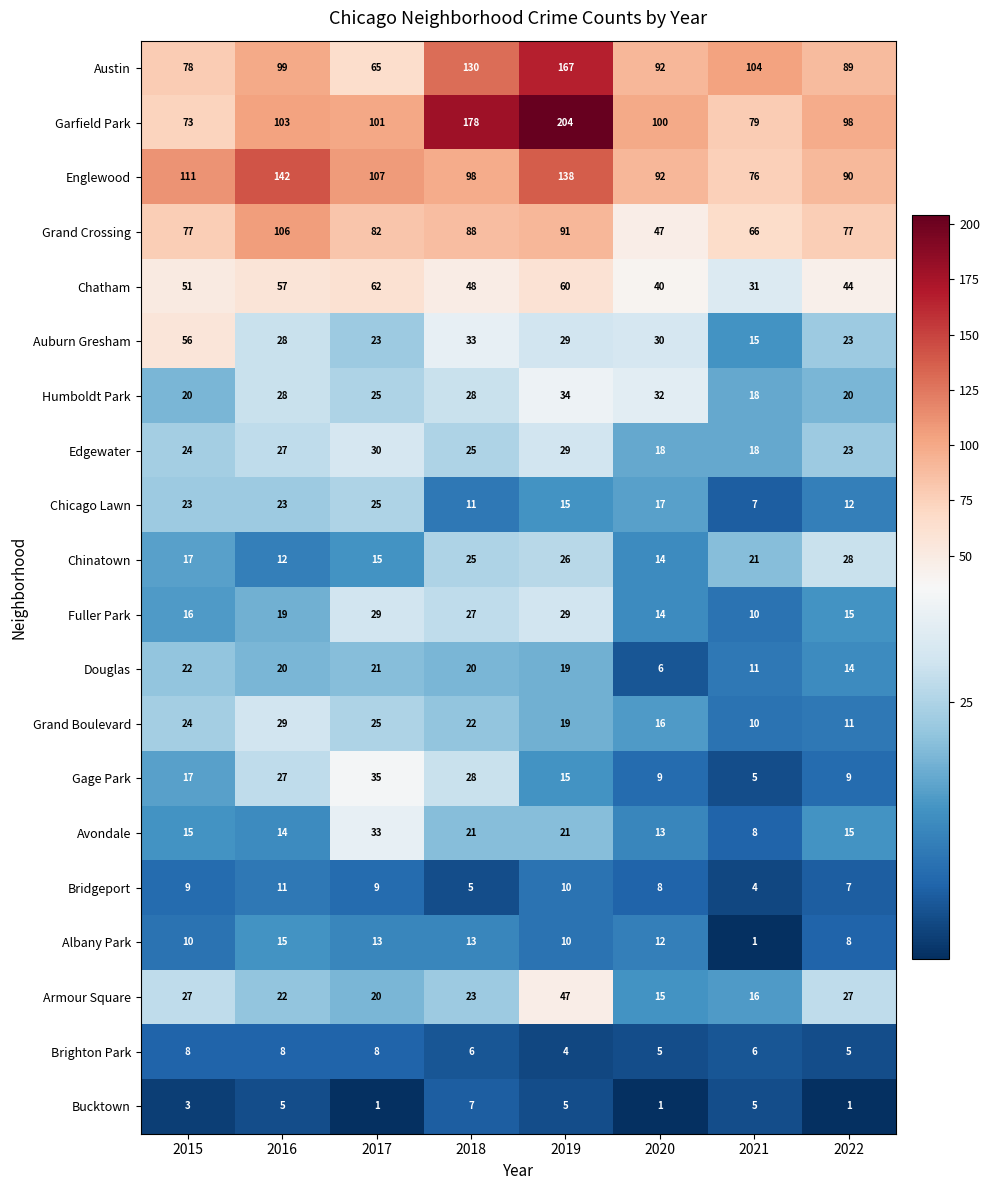

What is the total value across all series at 2019?

972